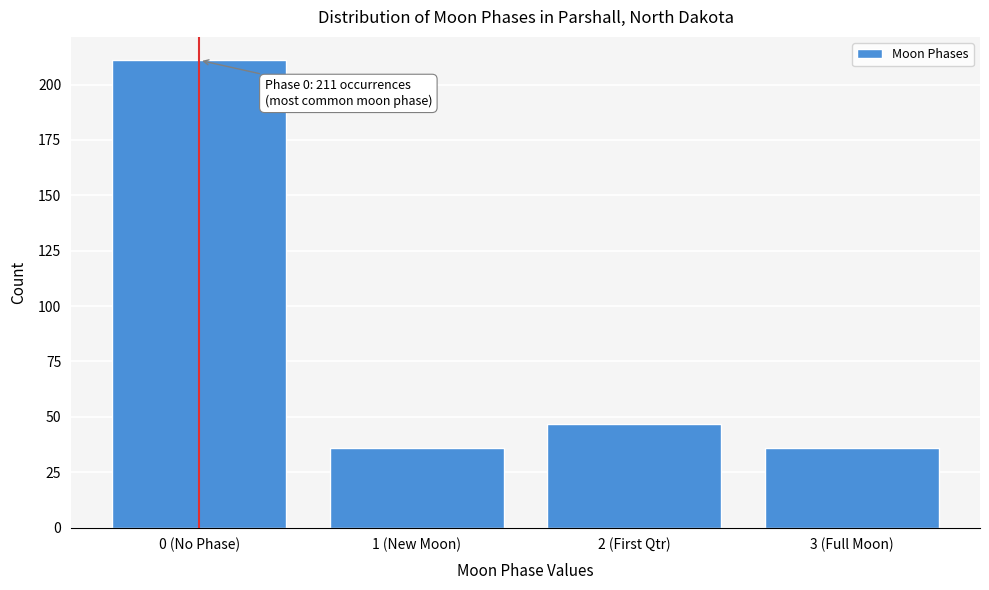

Reading left to right, transcribe all the data shown in this chart.

0 (No Phase)=211	1 (New Moon)=36	2 (First Qtr)=47	3 (Full Moon)=36